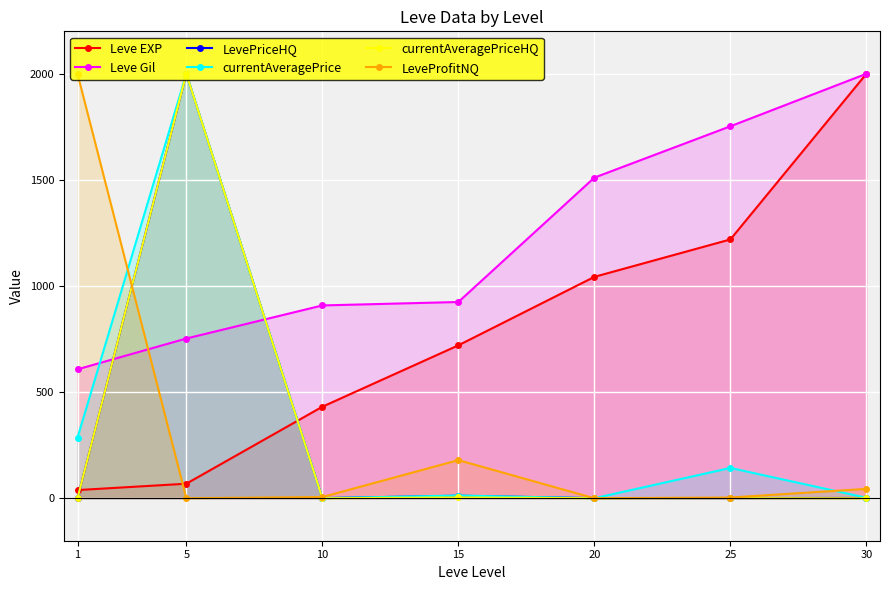

At how many categories does at least one series exceed 199?

7